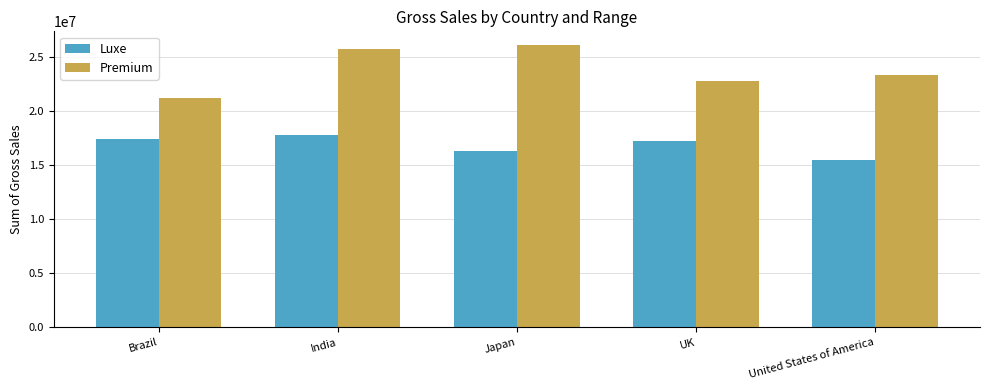

What position from the right is India?

4